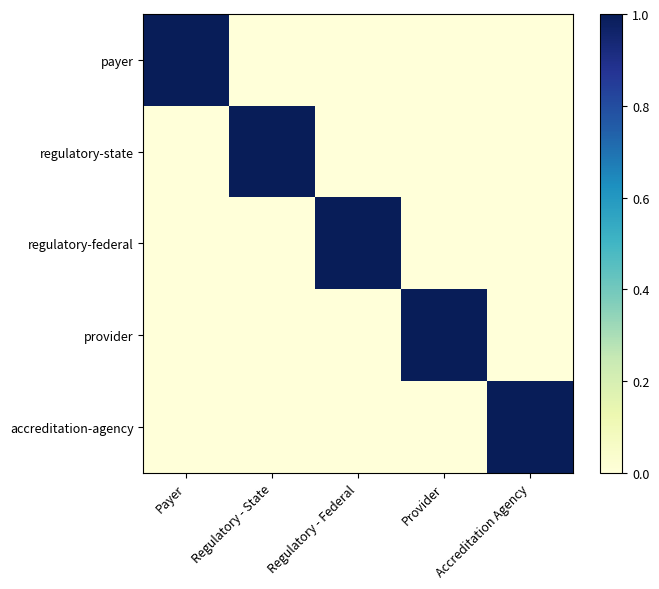

Reading left to right, extract all data points from this chart.

payer: Payer=1	Regulatory - State=0	Regulatory - Federal=0	Provider=0	Accreditation Agency=0
regulatory-state: Payer=0	Regulatory - State=1	Regulatory - Federal=0	Provider=0	Accreditation Agency=0
regulatory-federal: Payer=0	Regulatory - State=0	Regulatory - Federal=1	Provider=0	Accreditation Agency=0
provider: Payer=0	Regulatory - State=0	Regulatory - Federal=0	Provider=1	Accreditation Agency=0
accreditation-agency: Payer=0	Regulatory - State=0	Regulatory - Federal=0	Provider=0	Accreditation Agency=1